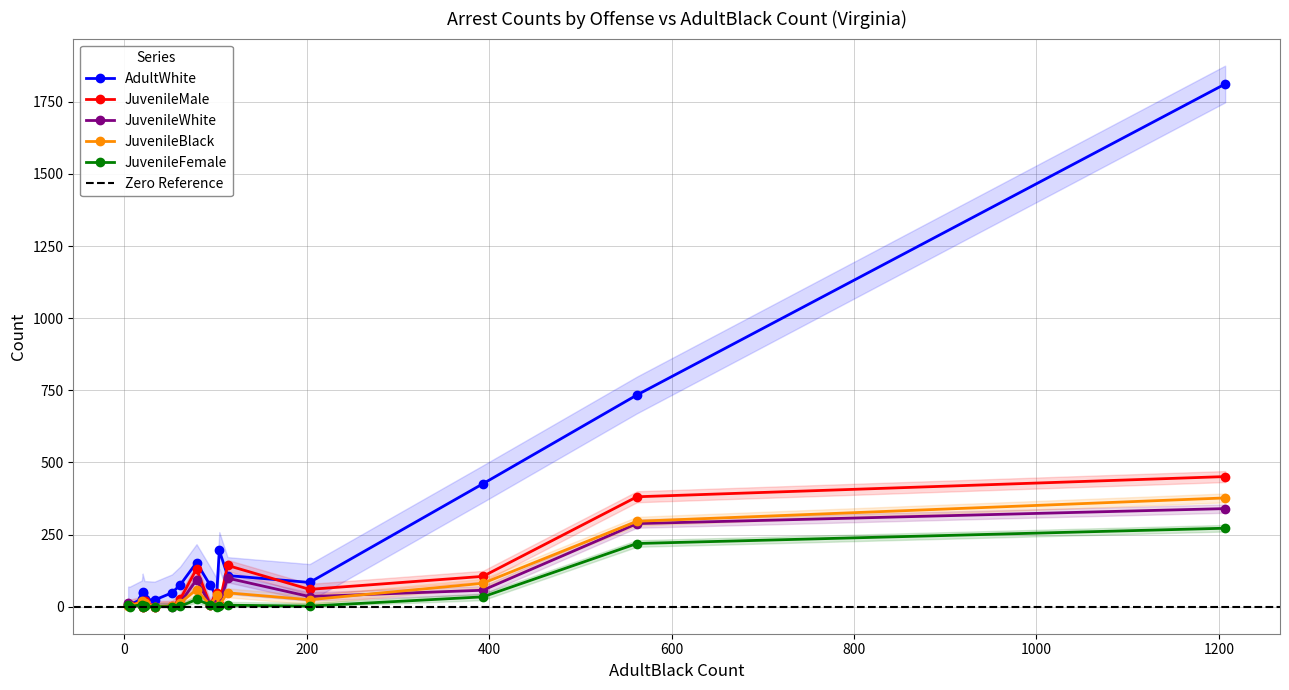

Reading left to right, extract all data points from this chart.

AdultBlack: 6	101	61	113	562	19	1207	4	94	104	52	22	79	203	20	20	33	393
AdultWhite: 6	35	75	108	734	27	1812	6	74	195	48	25	153	84	51	49	23	426
JuvenileMale: 5	49	25	143	381	16	451	10	6	8	2	18	131	60	0	20	0	105
JuvenileWhite: 4	10	13	99	288	5	340	12	7	5	0	7	93	35	0	16	0	57
JuvenileBlack: 1	39	13	48	296	18	377	3	5	5	2	12	59	24	0	5	0	81
JuvenileFemale: 0	0	1	5	219	7	272	5	6	4	0	1	25	2	0	1	0	34